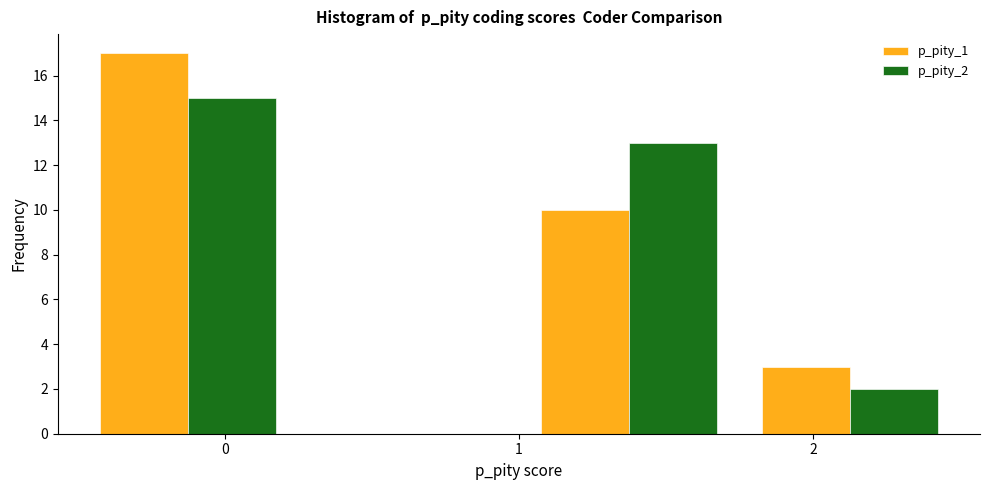

Reading left to right, list every range on the x-axis with the height of the bar of each series over it. Neither the bar edges nor the heights are printed on the chart, so give them approximately, as read against the axes.

-0.50 to 0.25: p_pity_1=17	p_pity_2=15
0.25 to 1.00: p_pity_1=0	p_pity_2=0
1.00 to 1.75: p_pity_1=10	p_pity_2=13
1.75 to 2.50: p_pity_1=3	p_pity_2=2